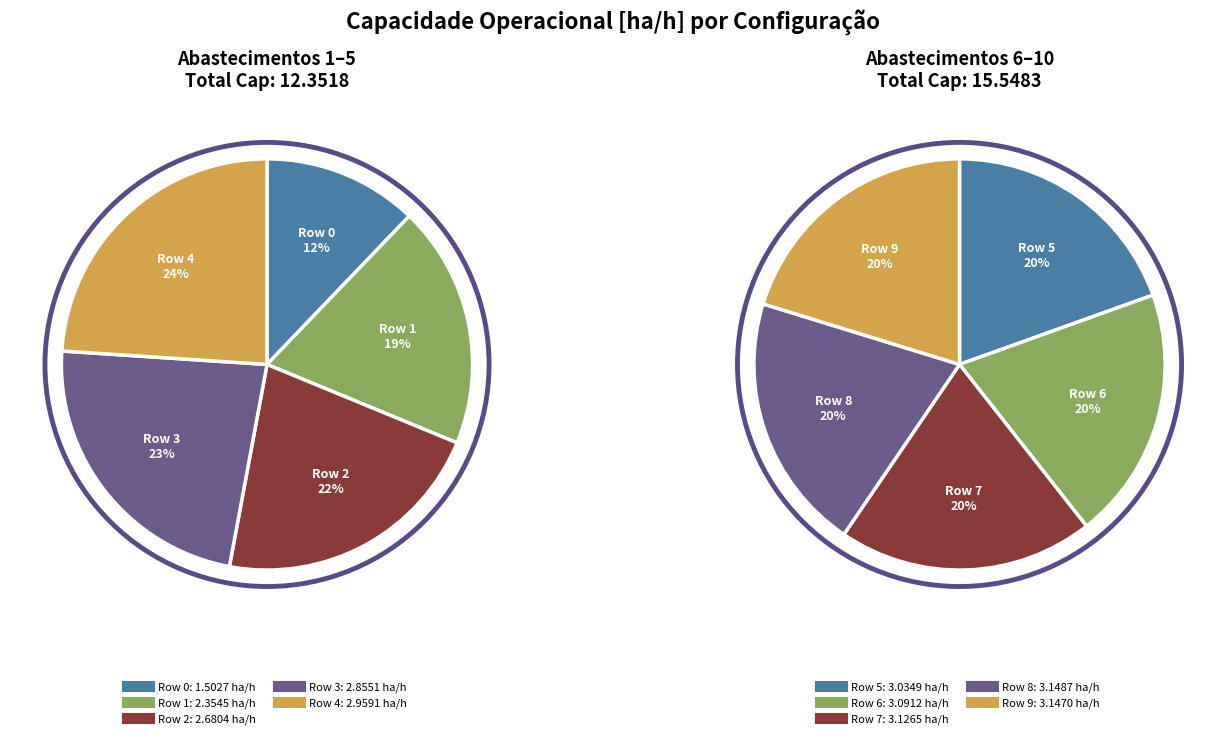

True or false: 0 accounts for 1% of the total.

False